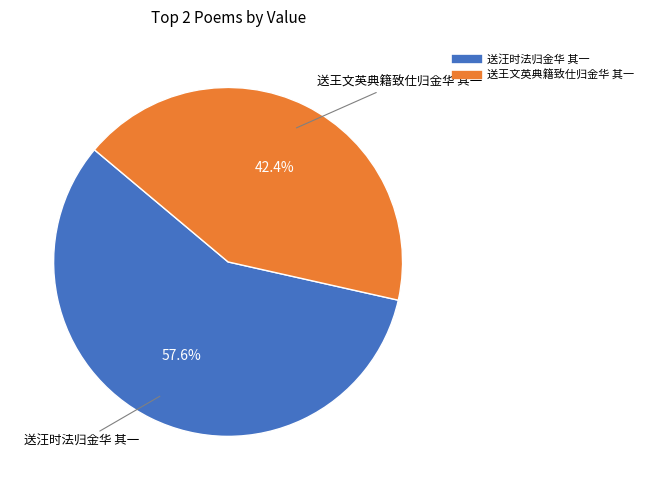

Rank the categories by value from lowest to highest.

送王文英典籍致仕归金华 其一, 送汪时法归金华 其一